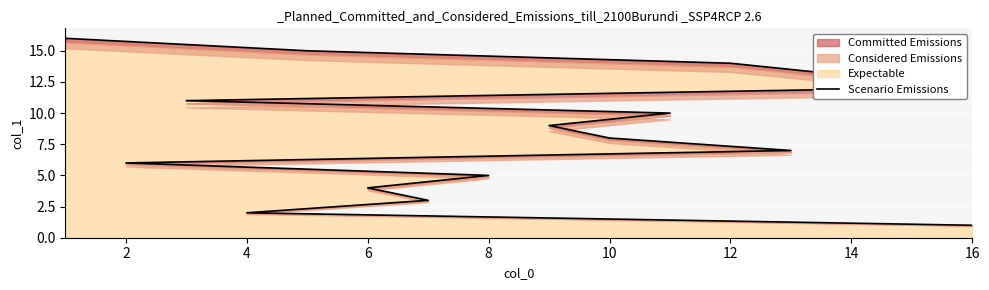

The value of Expectable at 14 is 5. True or false?

False